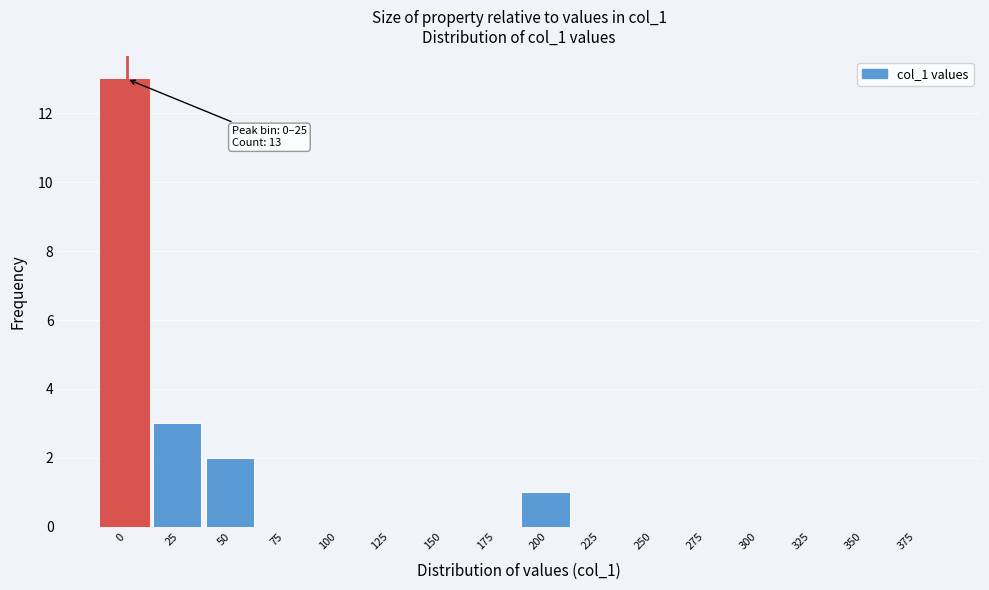

Reading left to right, what are all the values shown in this chart?

0=13	25=3	50=2	75=0	100=0	125=0	150=0	175=0	200=1	225=0	250=0	275=0	300=0	325=0	350=0	375=0